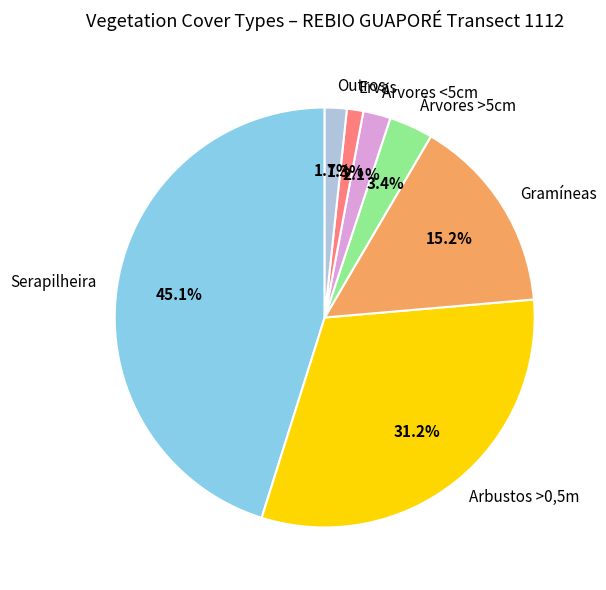

To the nearest percent, what is the combined percentage of Gramíneas and Ervas?

16%